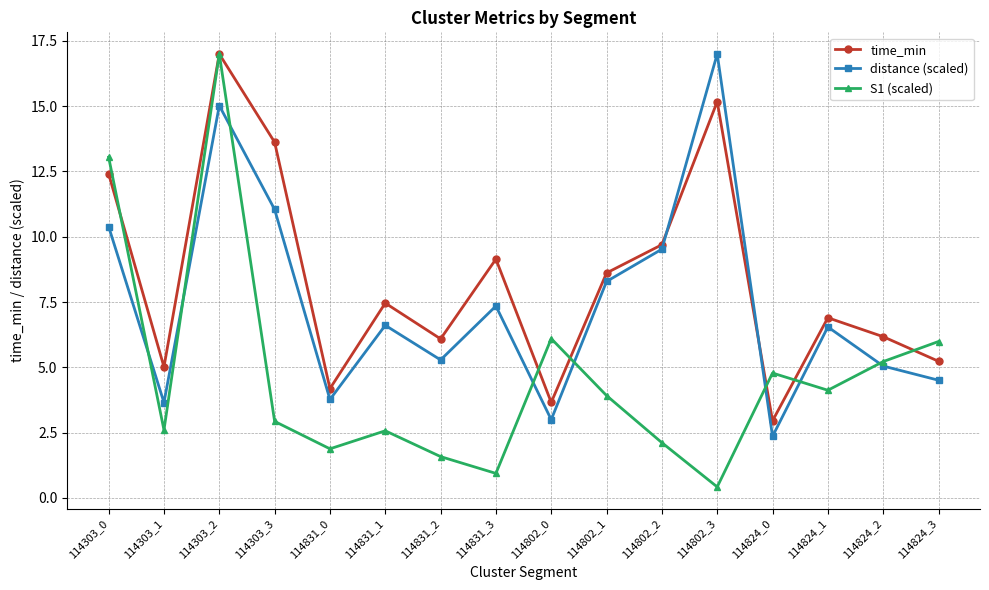

What is the maximum value shown in the chart?

17.0